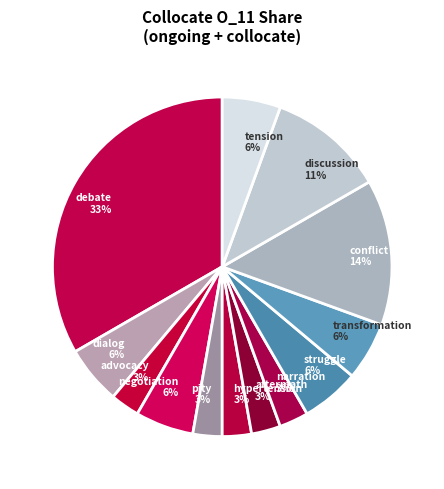

To the nearest percent, what portion does narration represent?

3%